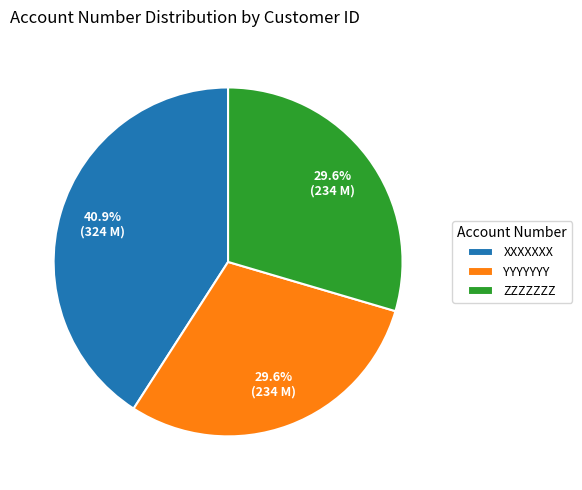

True or false: ZZZZZZZ accounts for 37% of the total.

False